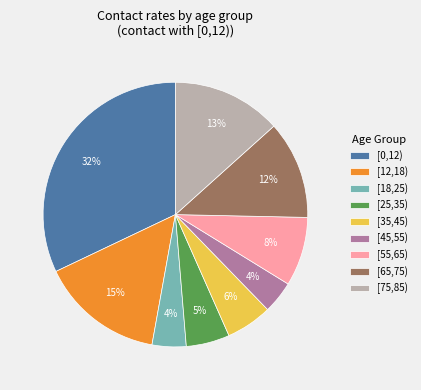

Which has a higher value, [12,18) or [55,65)?

[12,18)